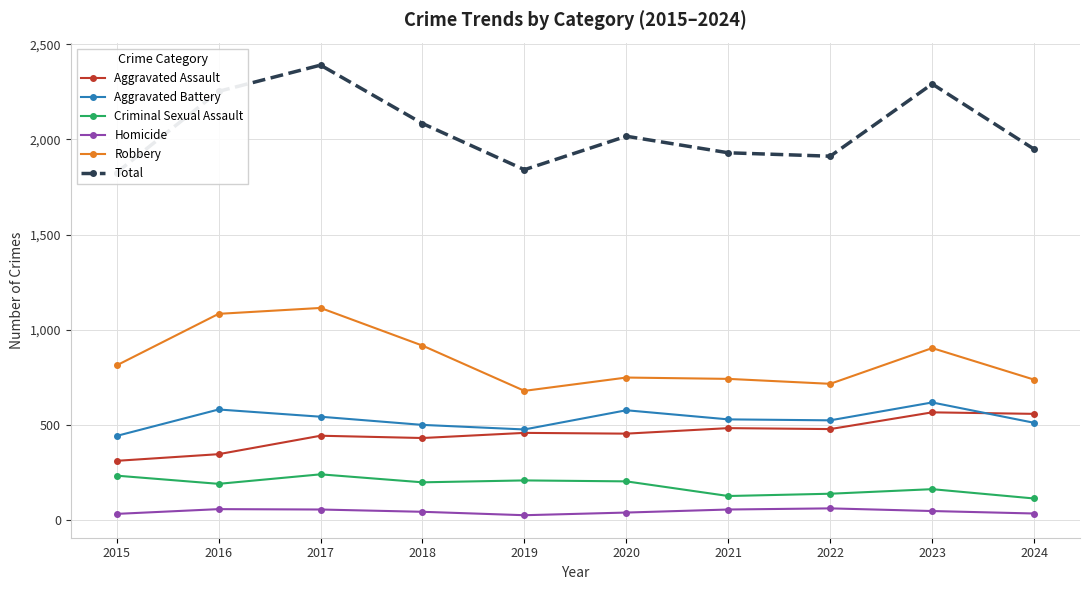

At which category does Aggravated Battery reach its first local valley?

2019